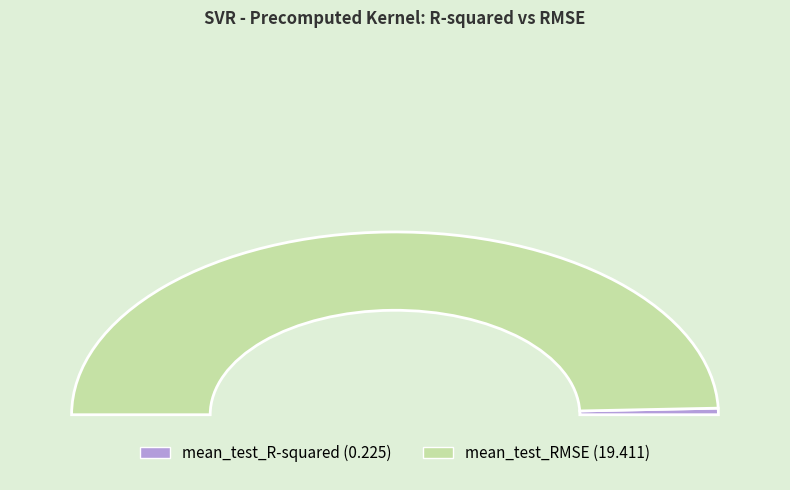

Which has a higher value, mean_test_RMSE or mean_test_R-squared?

mean_test_RMSE